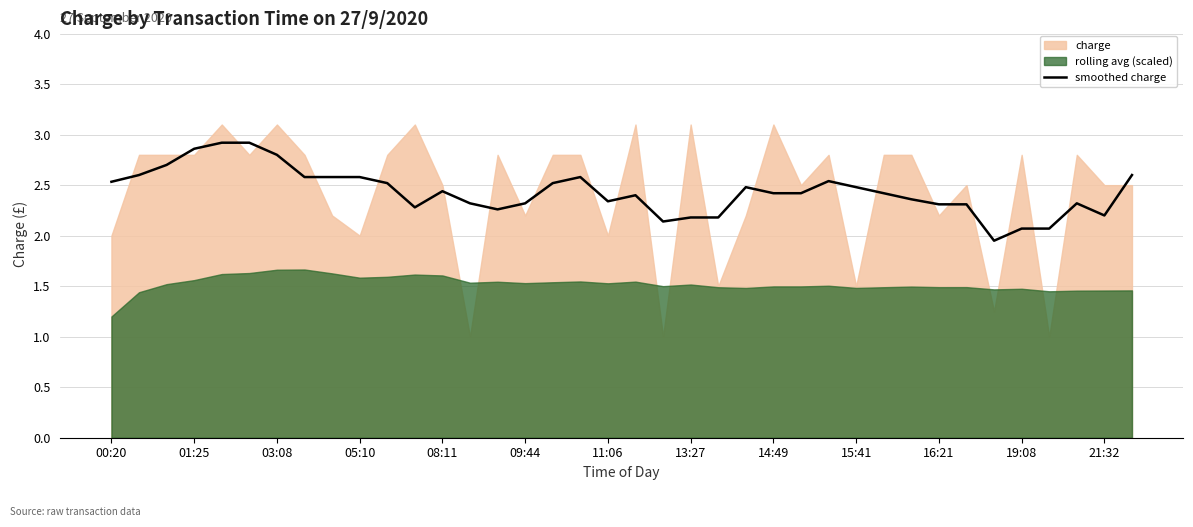

True or false: the data has more than 0 interior local peaks.

True